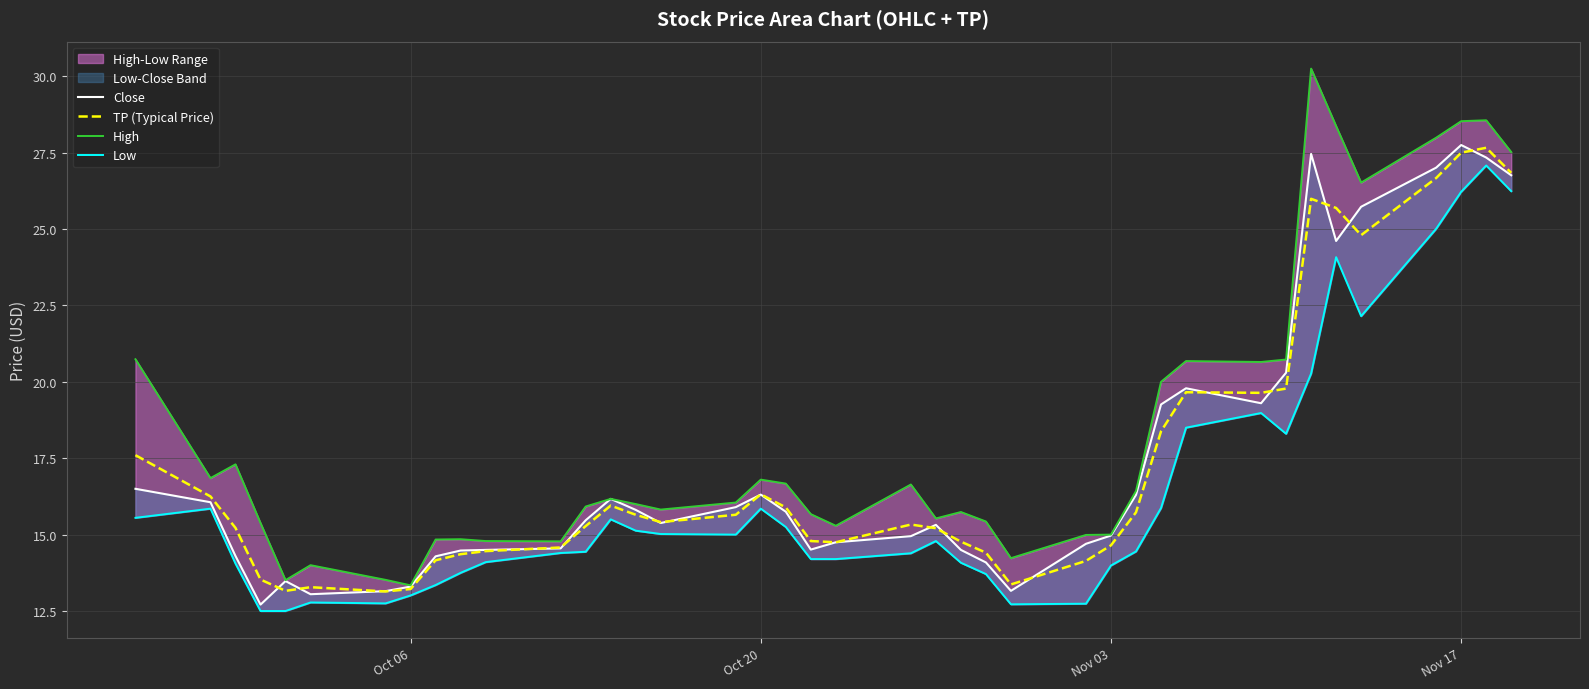

True or false: High and Close intersect in this chart.

False